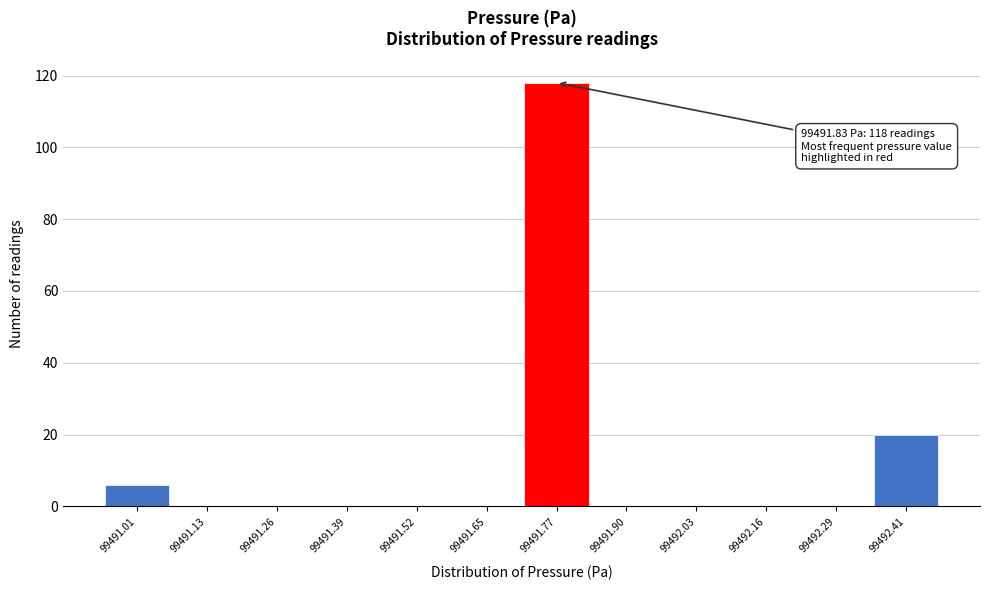

Which range on the x-axis has the tallest bar?

99491.70 to 99491.84